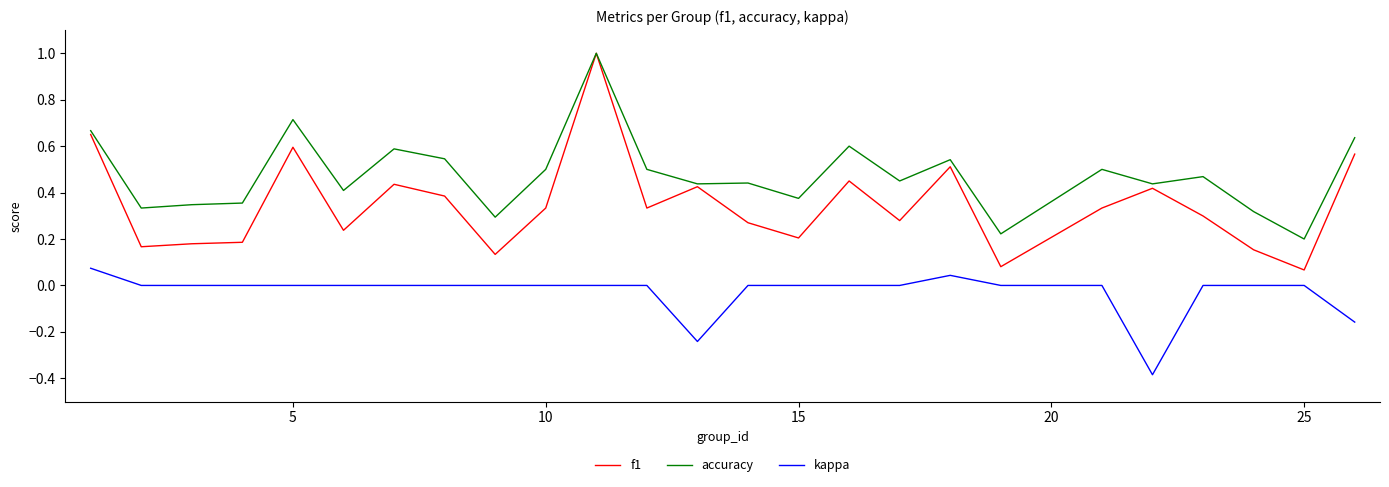

How many lines are shown in the chart?

3